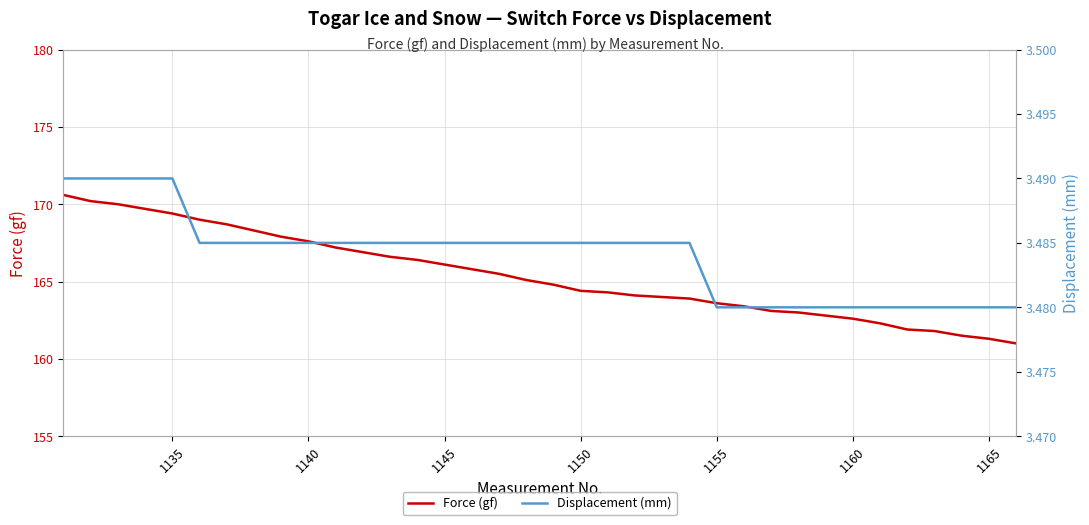

At how many categories does at least one series exceed 111?

36